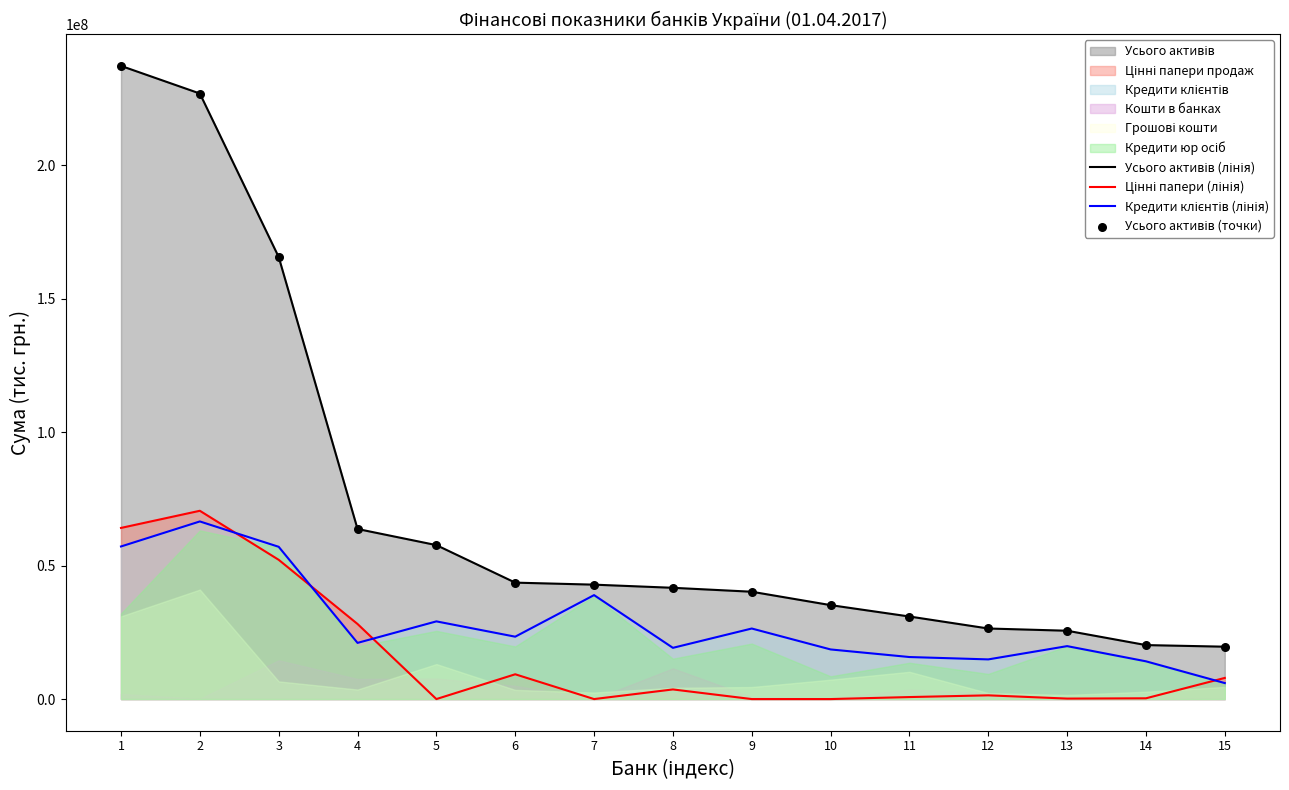

Is the value of Кредити клієнтів (лінія) at 10 greater than the value of Усього активів (лінія) at 15?

No